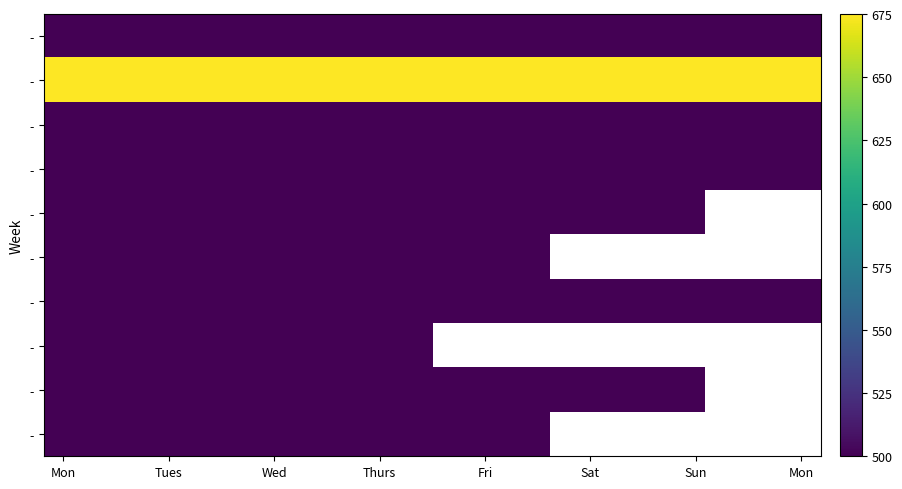

What is the difference between the highest and lowest values at 18?

175.0